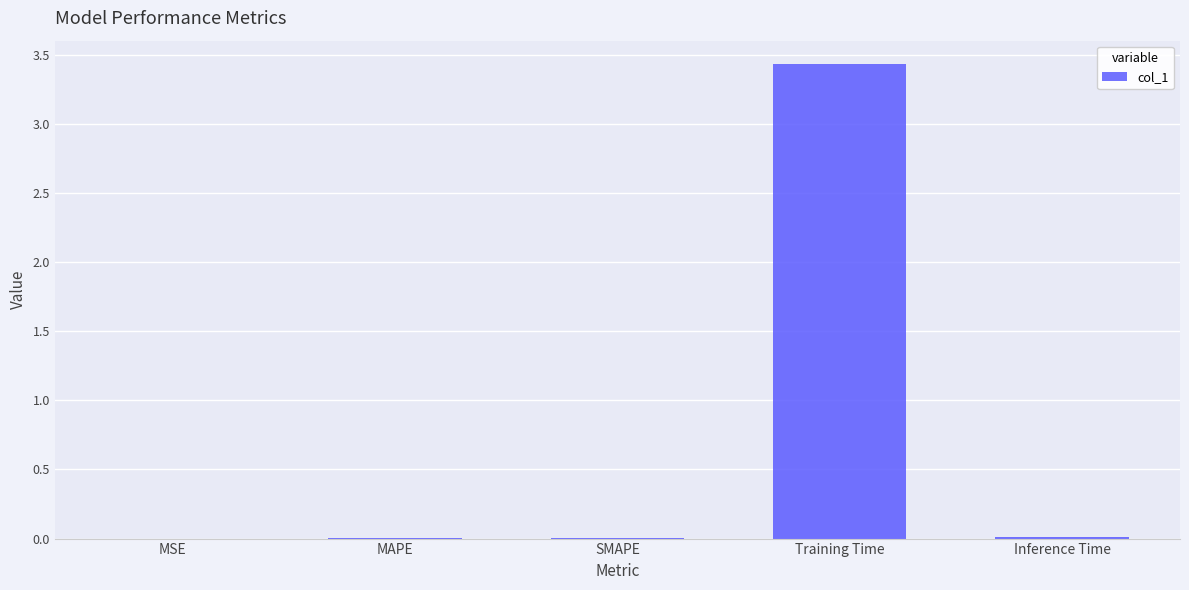

Which has a higher value, Training Time or MAPE?

Training Time